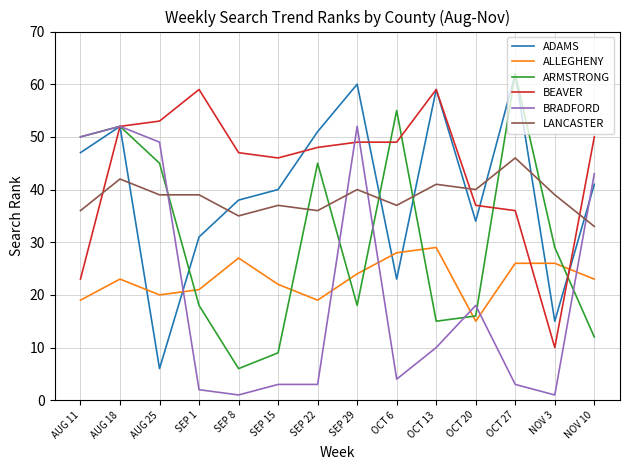

What are all the series names shown in the legend?

ADAMS, ALLEGHENY, ARMSTRONG, BEAVER, BRADFORD, LANCASTER